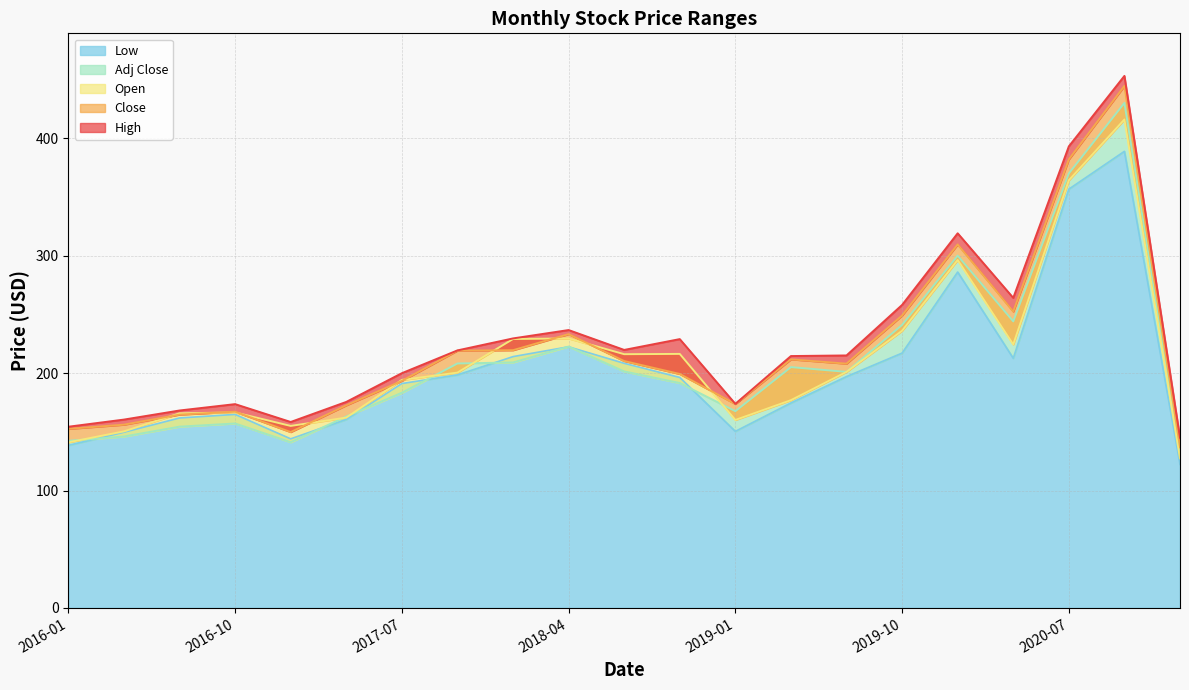

How many data points in Adj Close are above 201?

10